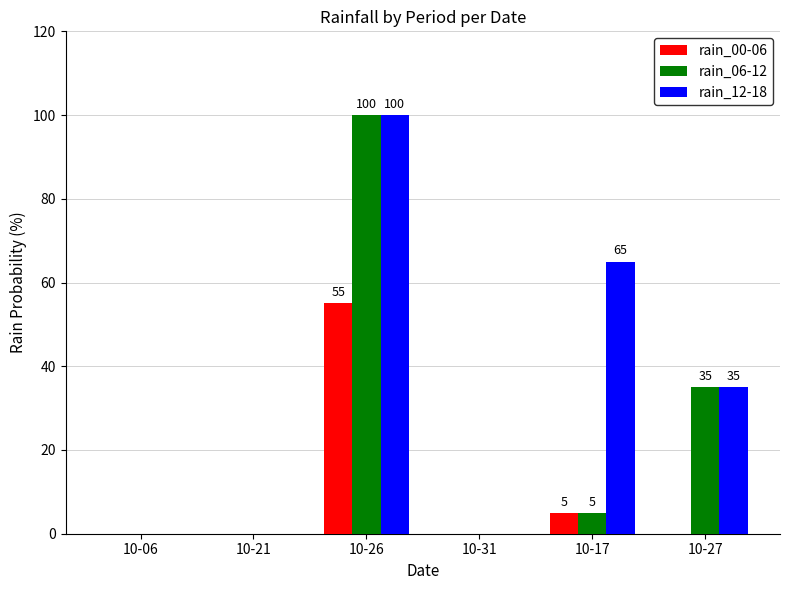

Is the value of rain_00-06 at 10-21 greater than the value of rain_12-18 at 10-26?

No